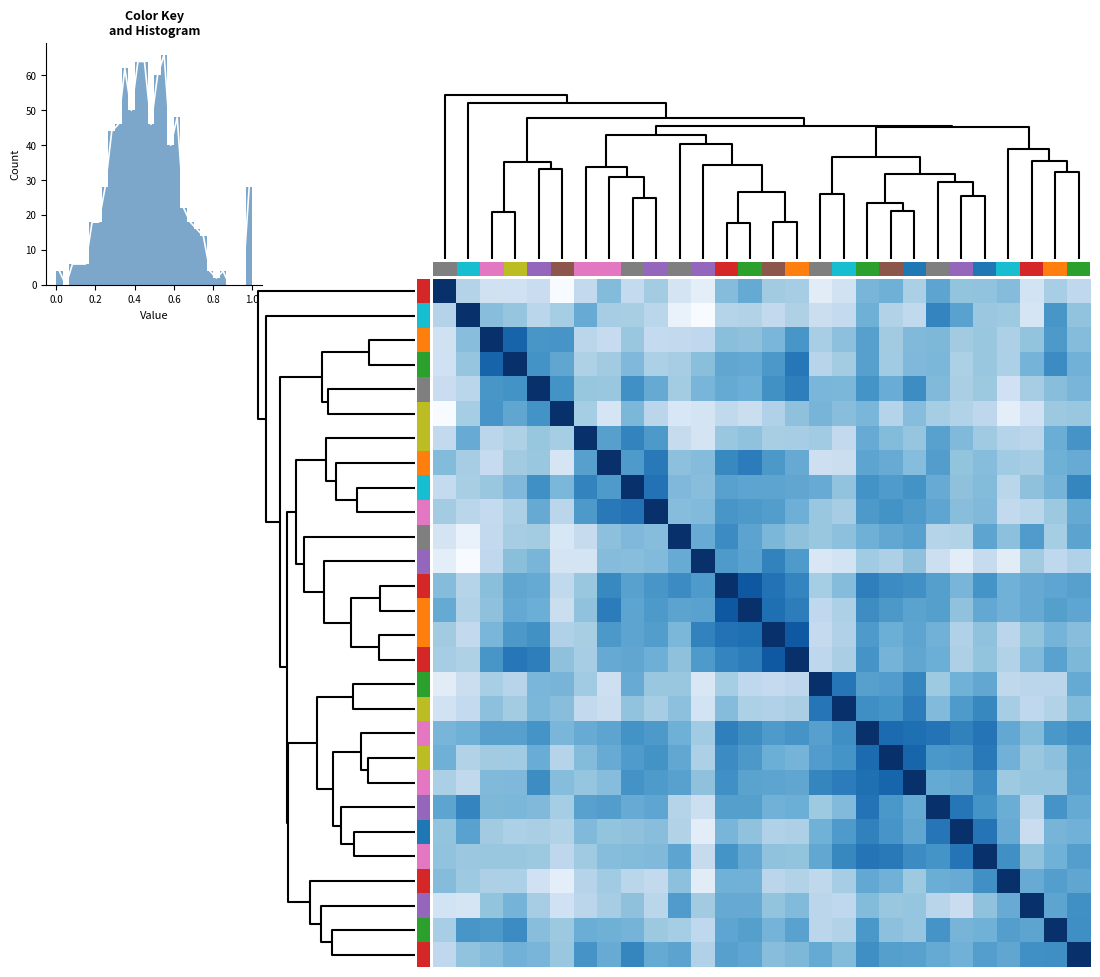

Which label corresponds to the smallest value in the chart?

11